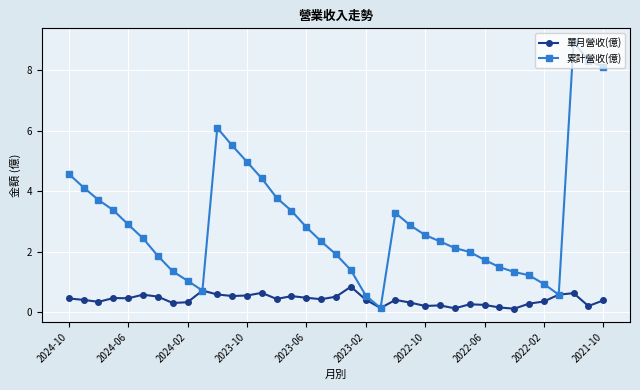

What is the value of the 單月營收(億) point at the 11th from the left?

0.6